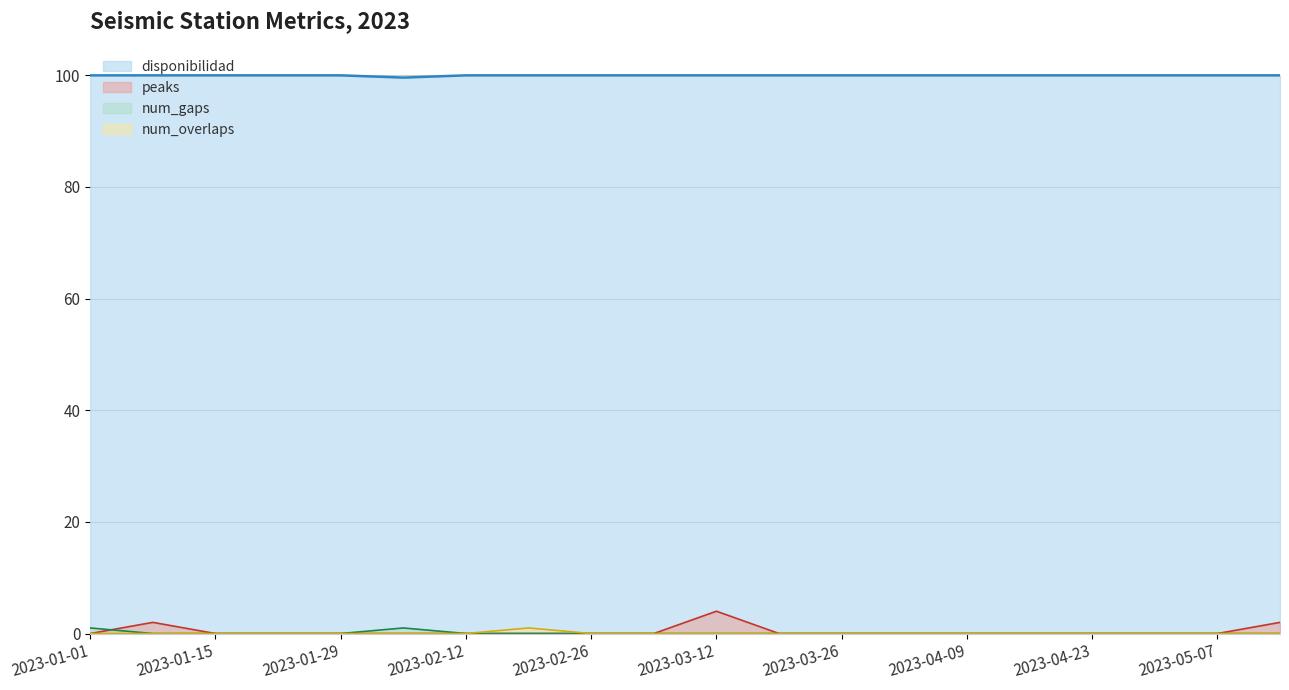

How many interior local peaks does the num_overlaps series have?

1